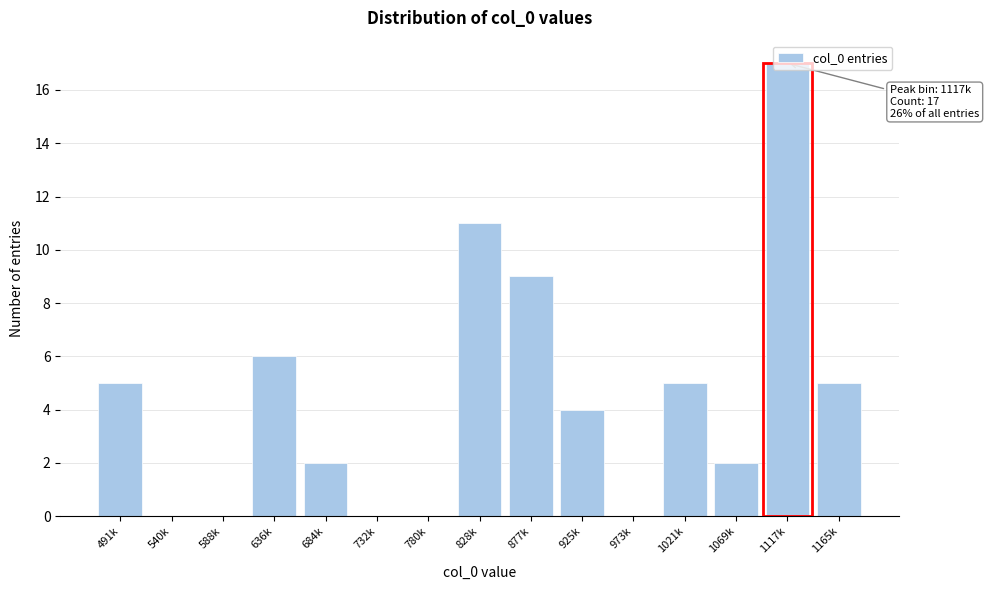

Is it true that the value at 588k is -9?

False